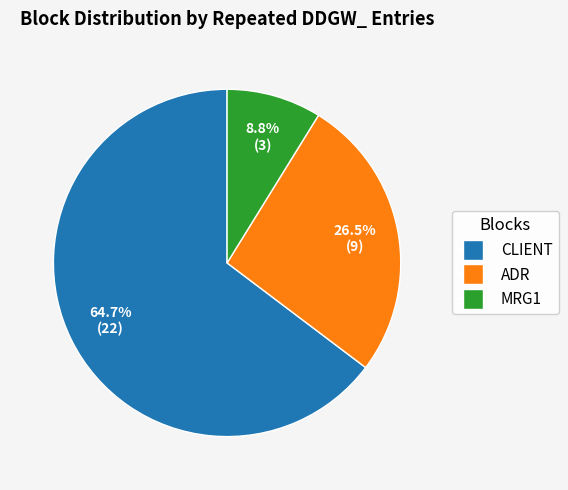

What percentage is the MRG1 slice, to the nearest percent?

9%